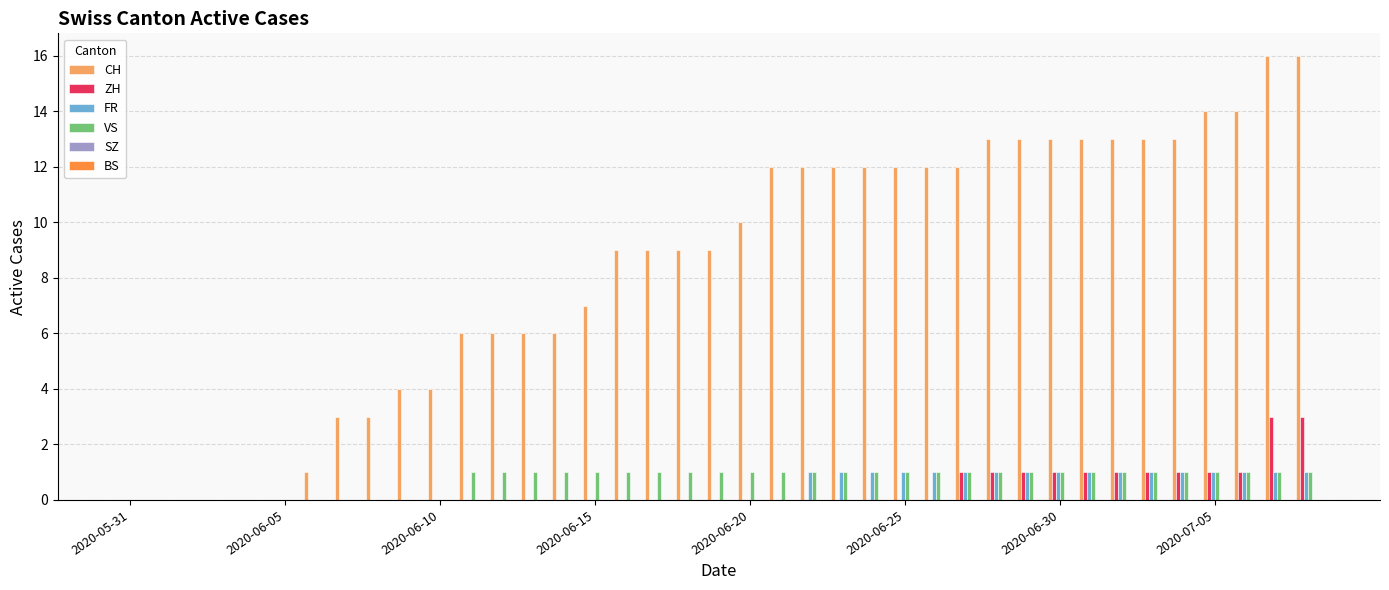

What is the maximum value shown in the chart?

16